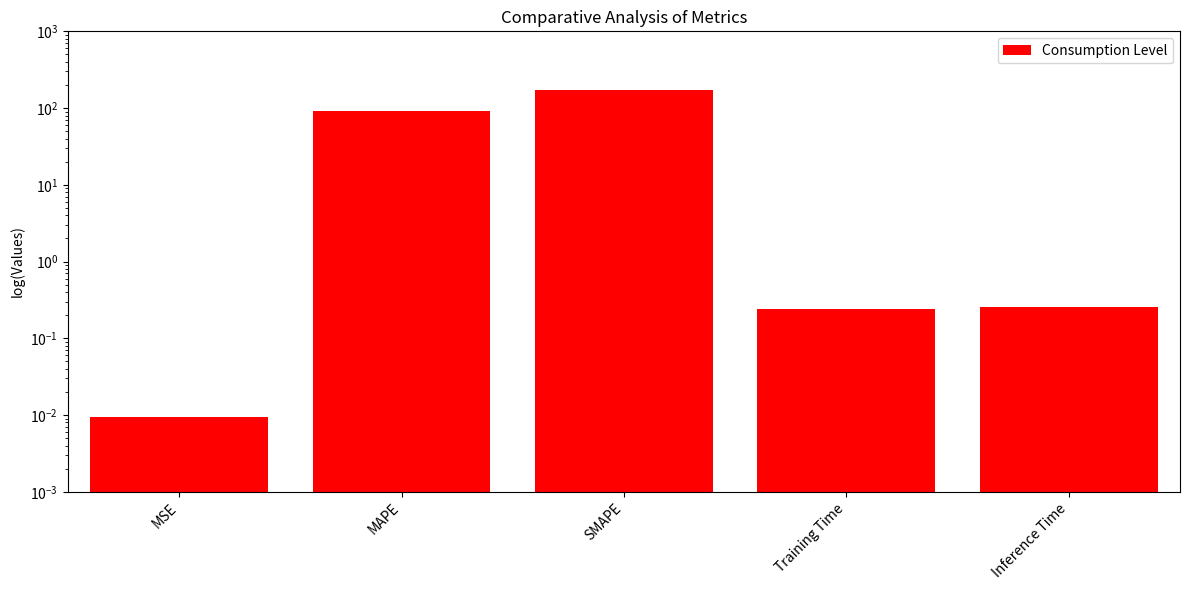

Where is the data nearest to the value 86?

MAPE